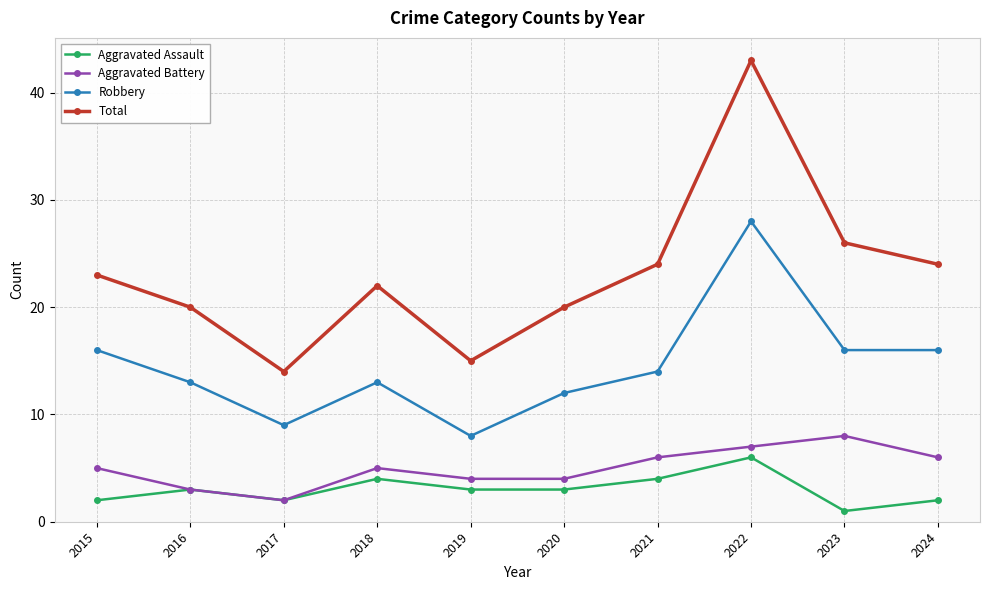

Reading left to right, what are all the values shown in this chart?

Aggravated Assault: 2	3	2	4	3	3	4	6	1	2
Aggravated Battery: 5	3	2	5	4	4	6	7	8	6
Robbery: 16	13	9	13	8	12	14	28	16	16
Total: 23	20	14	22	15	20	24	43	26	24